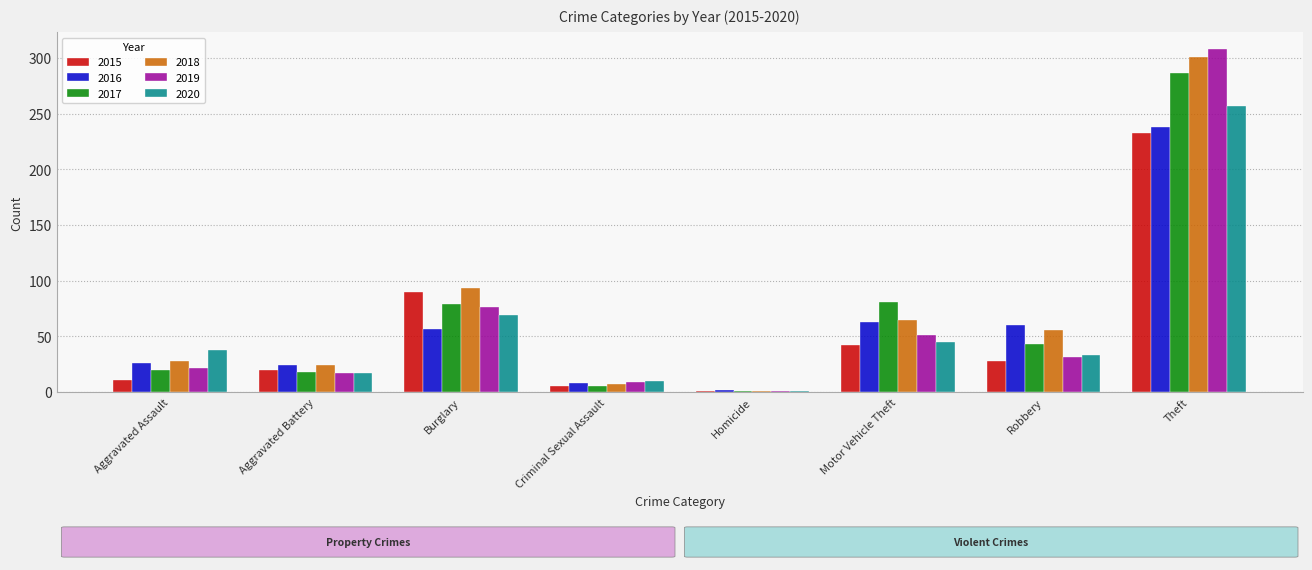

Count the number of data series in this chart.

6